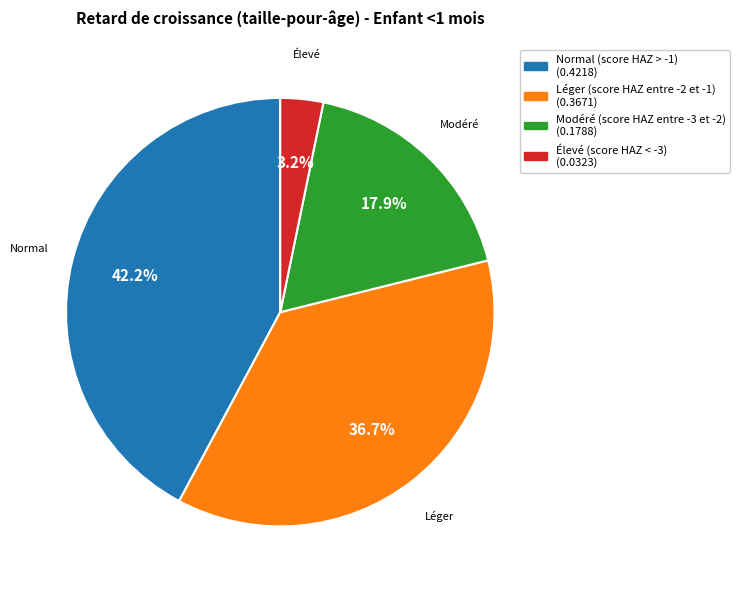

Combined, what portion of the pie is Normal (score HAZ > -1) and Élevé (score HAZ < -3)?

45.4%